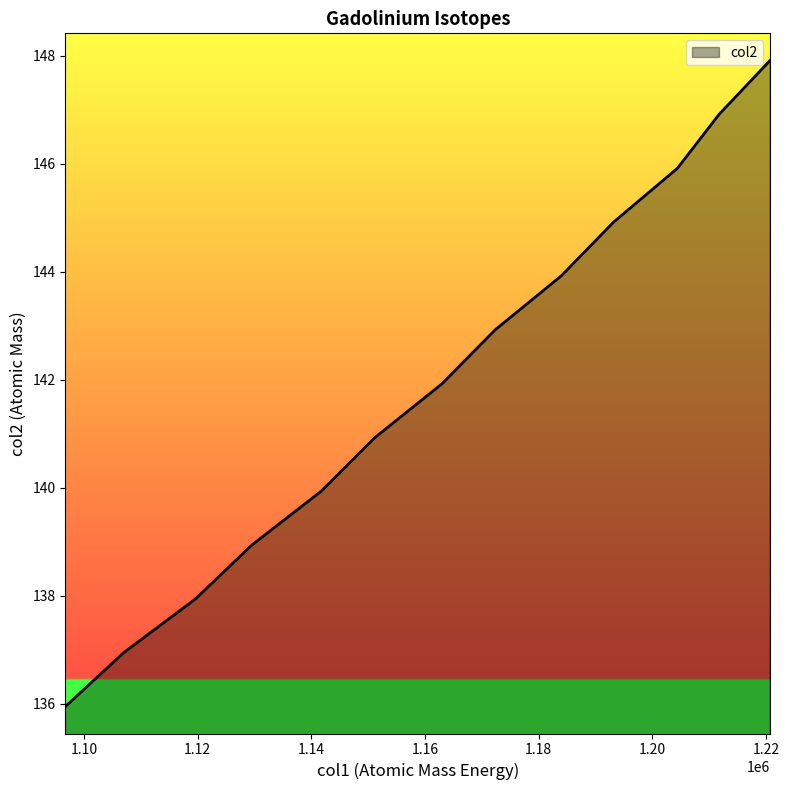

What is the minimum value shown in the chart?

135.9